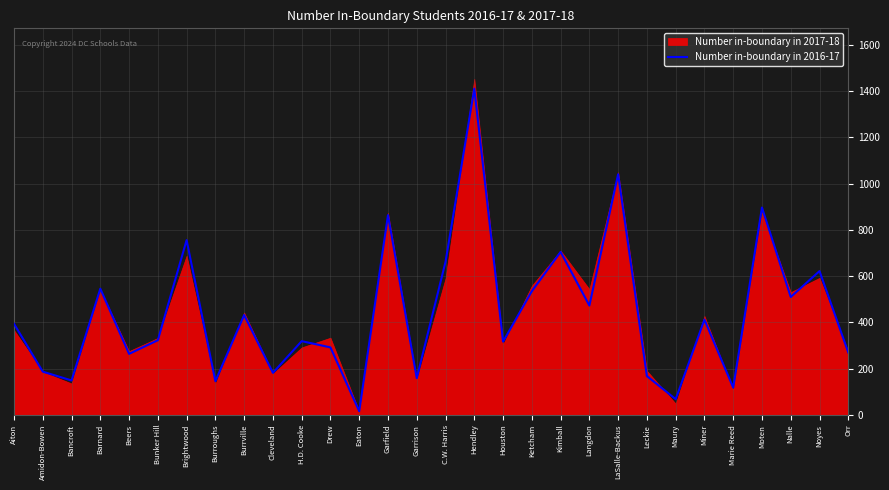

True or false: the data has more than 0 interior local peaks.

True